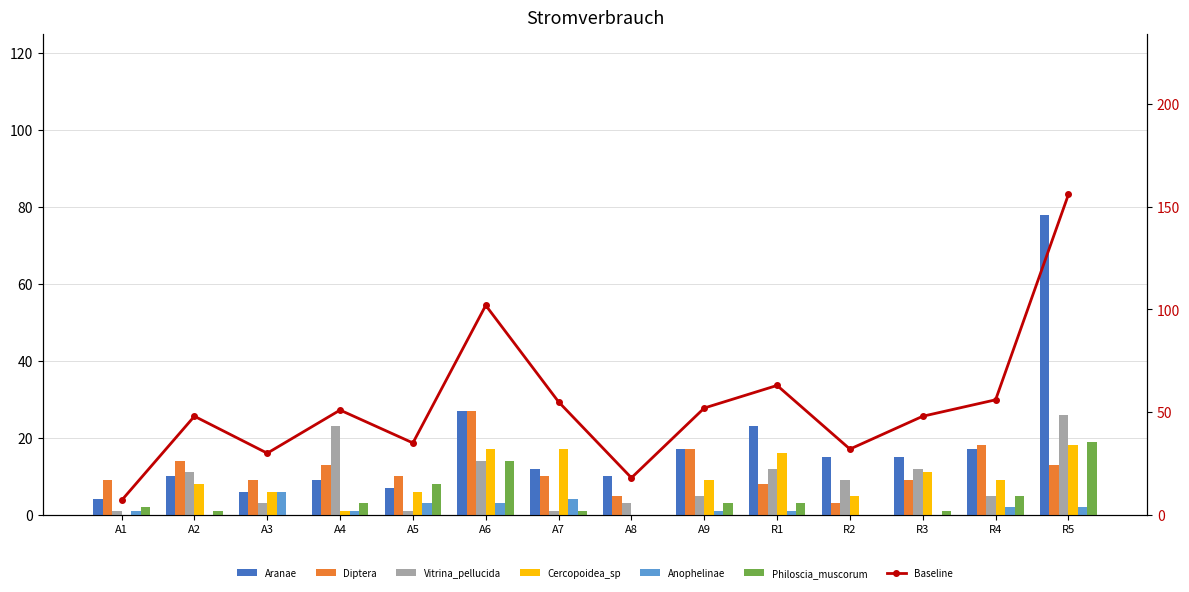

How many data points in Anophelinae are less than 1?

4